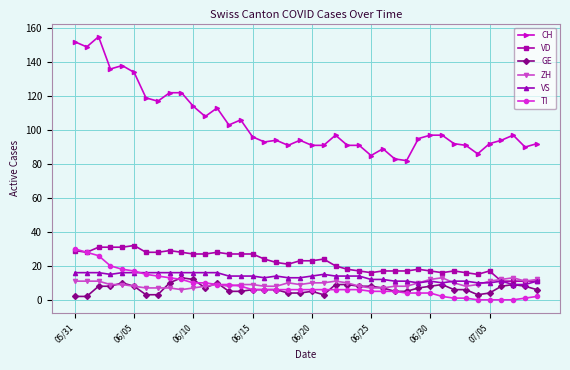

At how many categories does at least one series exceed 99?

15